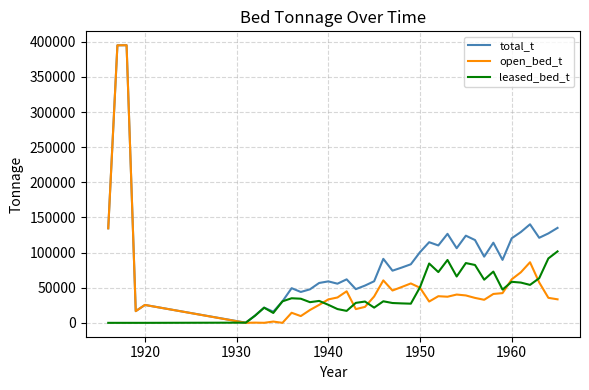

What is the maximum value shown in the chart?

395098.0